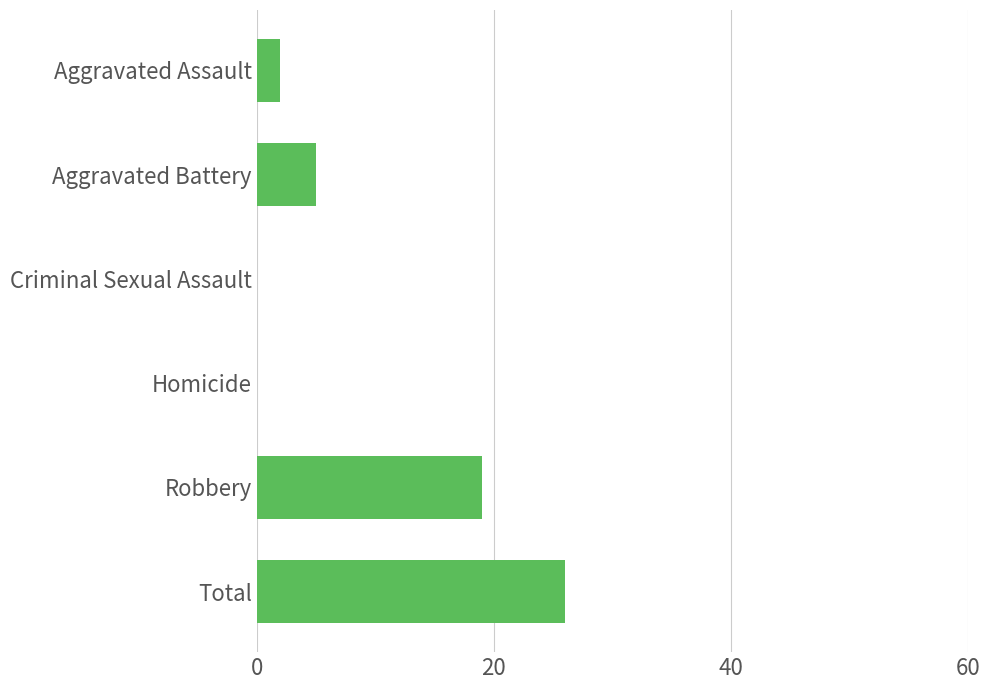

What is the greatest value displayed?

26